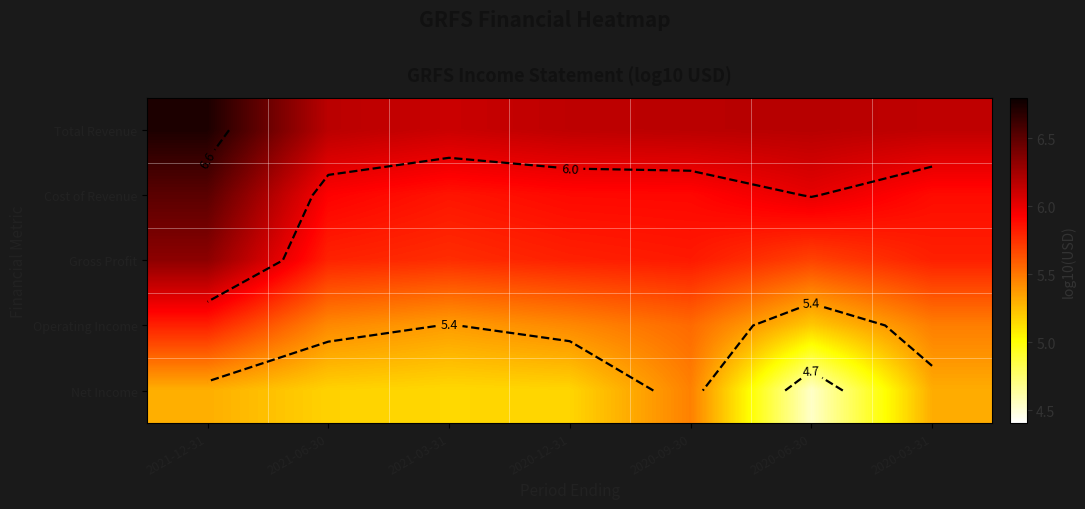

What is the approximate value of Operating Income at 2021-03-31?

5.4